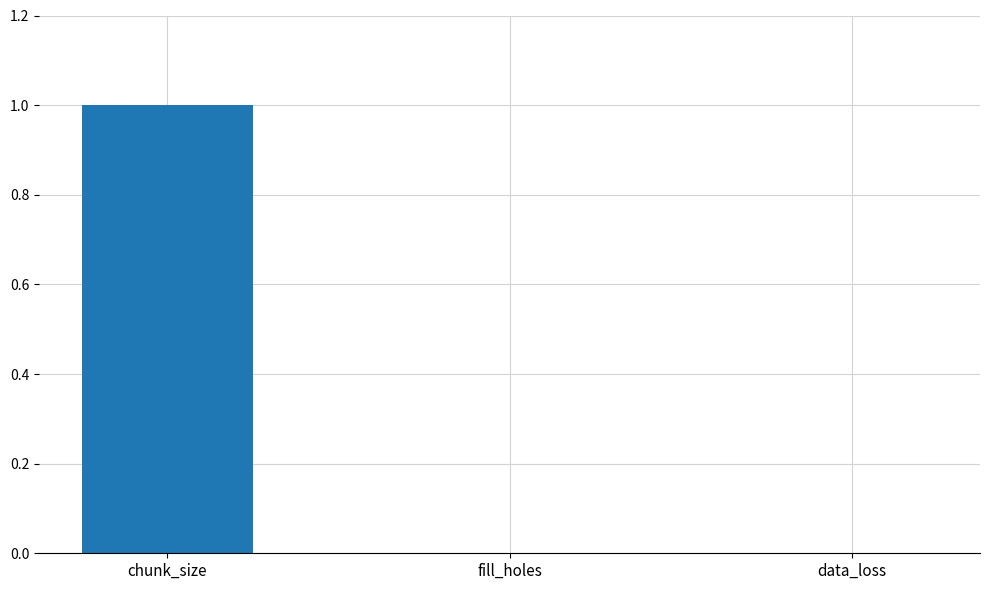

What is the highest value of the chunk_size series?

1